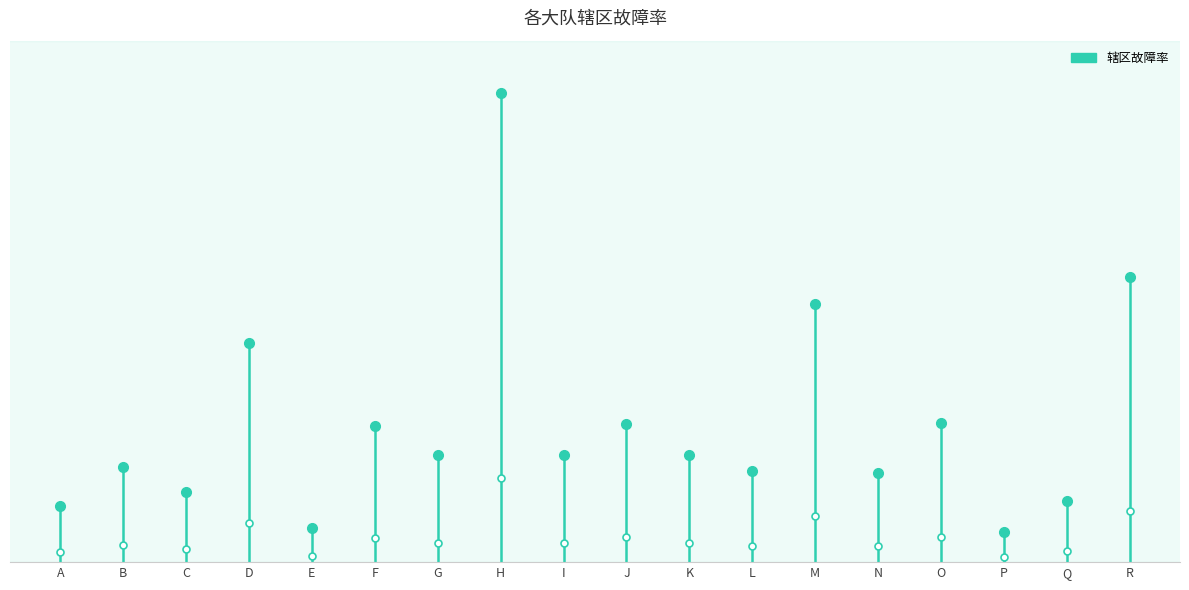

Reading left to right, list all the values displayed in this chart.

A=15589.8	B=26403.4	C=19544.3	D=61066.8	E=9394.9	F=37891.6	G=29861.3	H=130378.9	I=29917.7	J=38375.8	K=29786.5	L=25419.6	M=71836.0	N=24667.9	O=38640.1	P=8450.9	Q=16865.2	R=79419.2